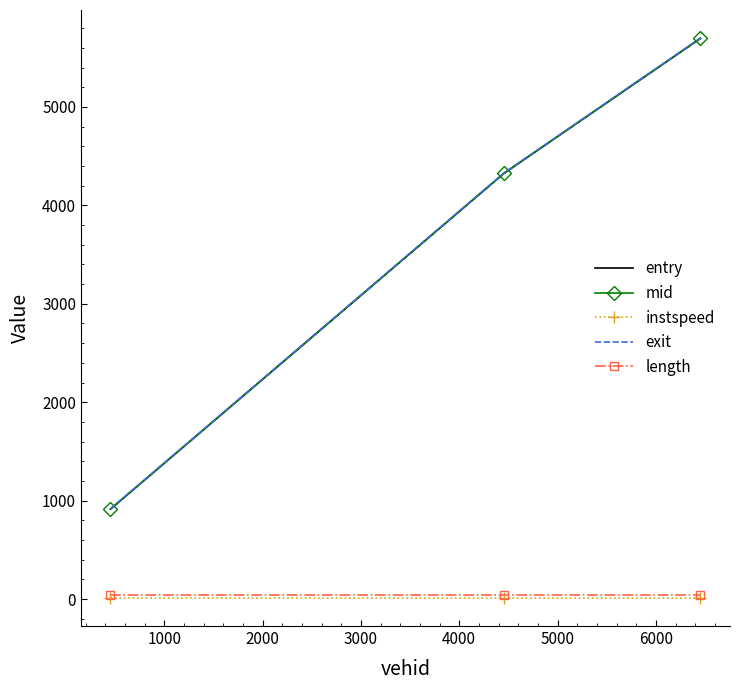

What is the greatest value displayed?

5699.8